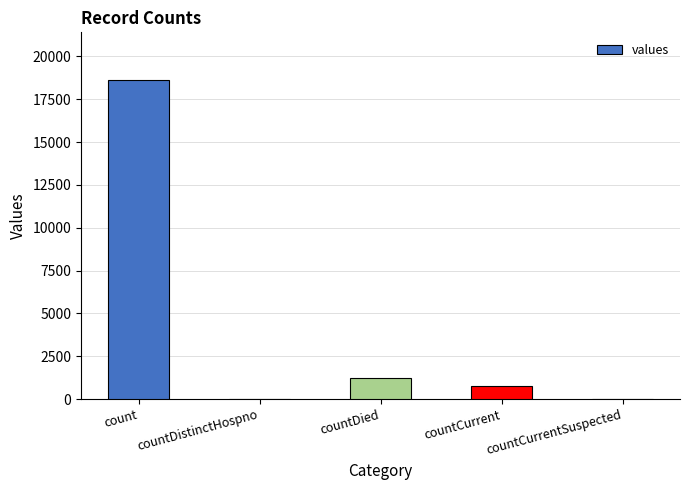

What is the greatest value displayed?

18615